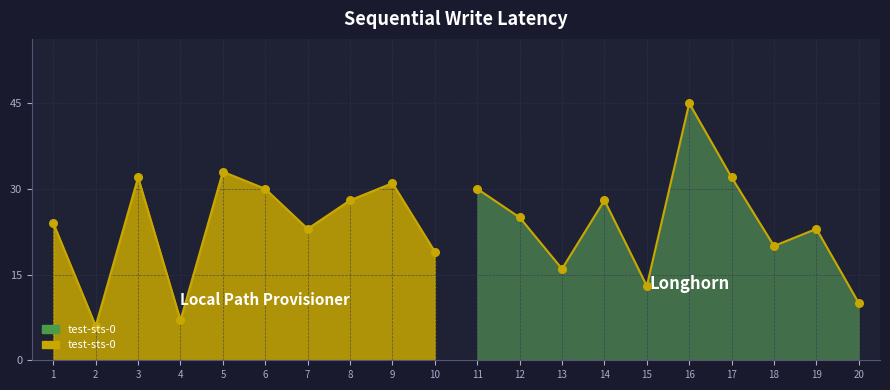

Which series has the largest total across all categories?

Longhorn